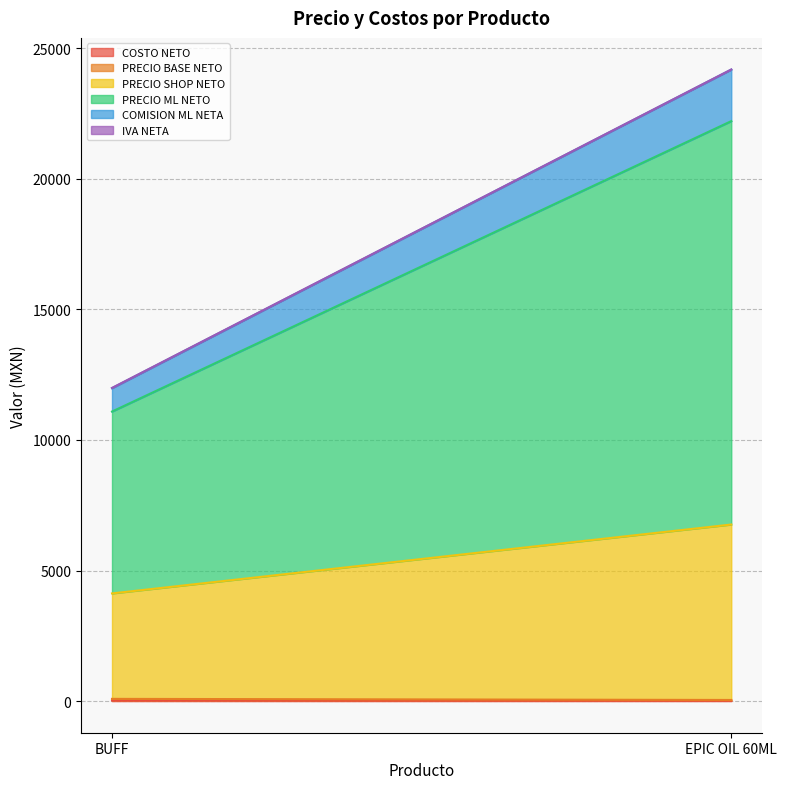

At which label does PRECIO BASE NETO reach its minimum?

EPIC OIL 60ML